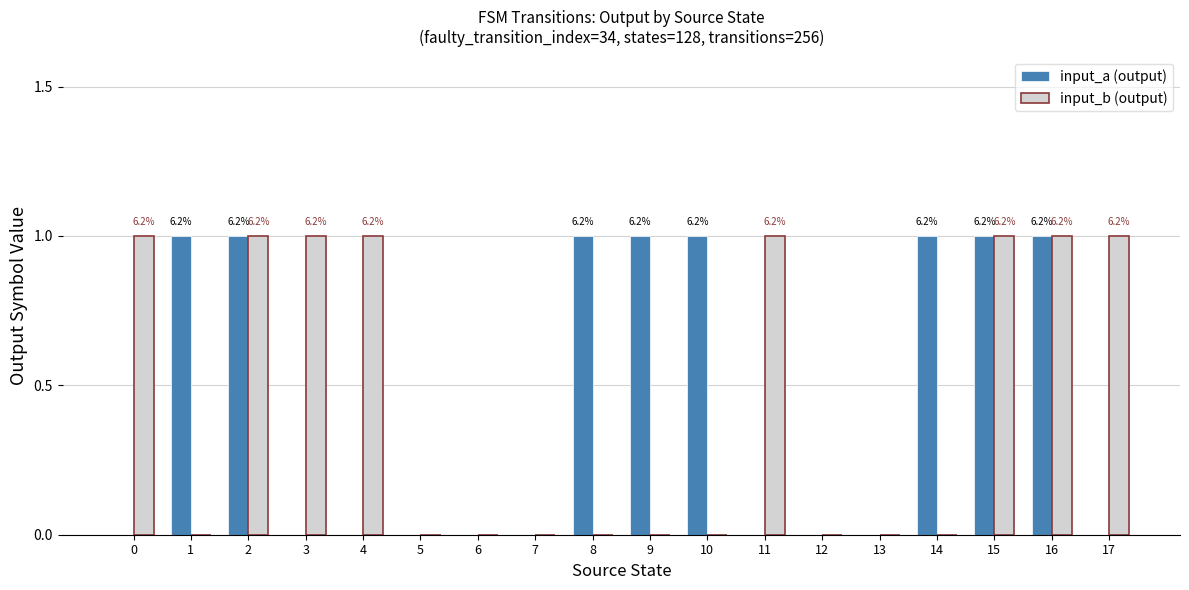

Does the chart contain stacked bars?

No